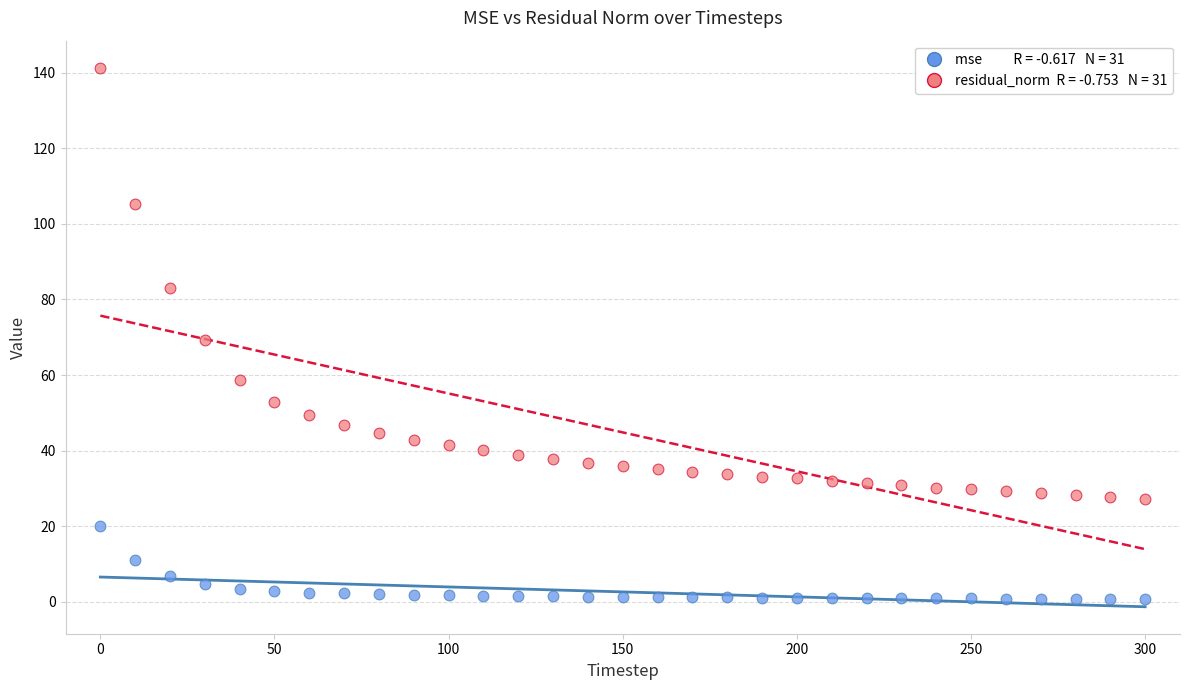

Across all data points, what is the range of Y values (max minus min)?

140.6